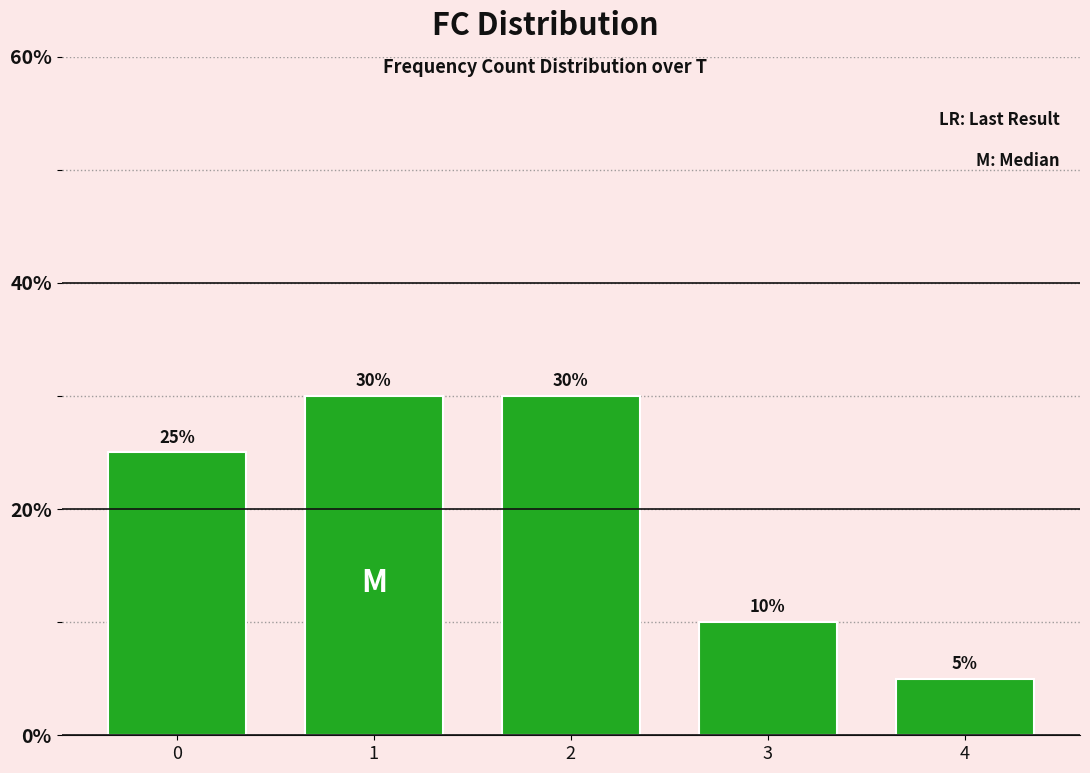

Reading left to right, what are all the values shown in this chart?

0=25	1=30	2=30	3=10	4=5